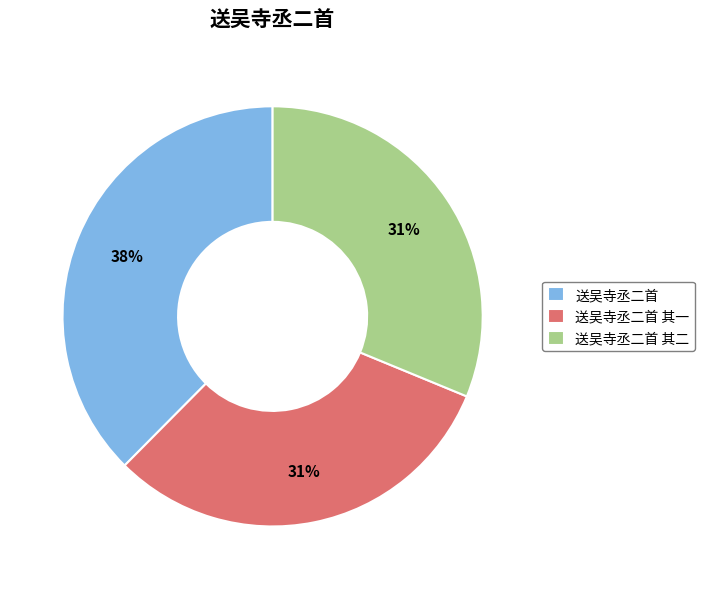

Which slice is the largest?

送吴寺丞二首